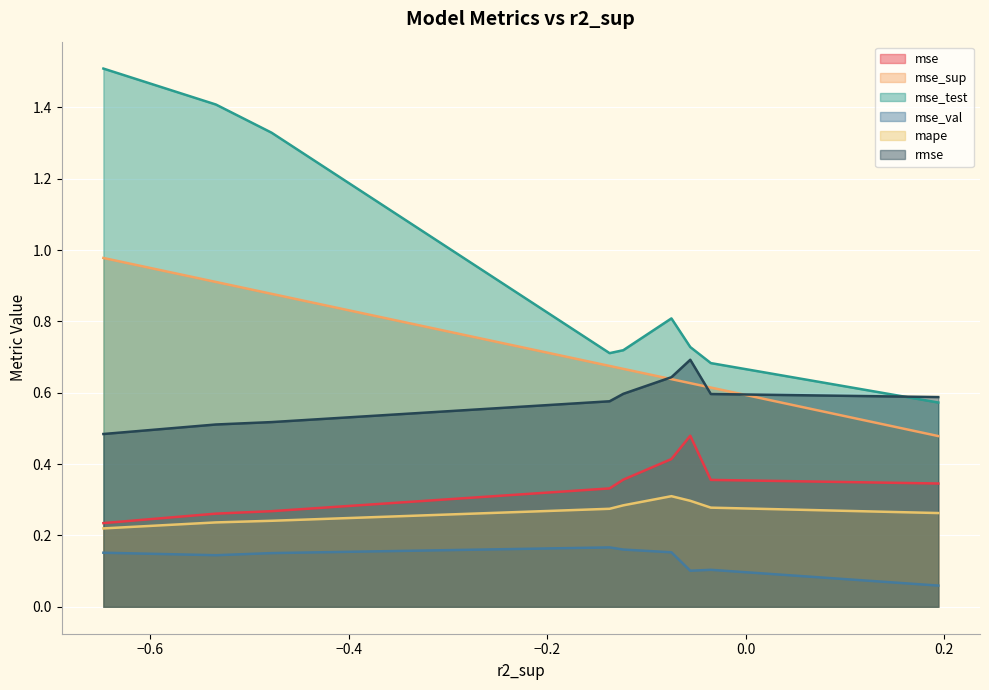

Reading left to right, transcribe all the data shown in this chart.

mse: model_1_0_3=0.3	model_1_0_2=0.4	model_1_0_0=0.5	model_1_0_1=0.4	model_1_0_4=0.4	model_1_0_5=0.3	model_1_0_6=0.3	model_1_0_7=0.3	model_1_0_8=0.2
mse_sup: model_1_0_3=0.5	model_1_0_2=0.6	model_1_0_0=0.6	model_1_0_1=0.6	model_1_0_4=0.7	model_1_0_5=0.7	model_1_0_6=0.9	model_1_0_7=0.9	model_1_0_8=1.0
mse_test: model_1_0_3=0.6	model_1_0_2=0.7	model_1_0_0=0.7	model_1_0_1=0.8	model_1_0_4=0.7	model_1_0_5=0.7	model_1_0_6=1.3	model_1_0_7=1.4	model_1_0_8=1.5
mse_val: model_1_0_3=0.1	model_1_0_2=0.1	model_1_0_0=0.1	model_1_0_1=0.2	model_1_0_4=0.2	model_1_0_5=0.2	model_1_0_6=0.2	model_1_0_7=0.1	model_1_0_8=0.2
mape: model_1_0_3=0.3	model_1_0_2=0.3	model_1_0_0=0.3	model_1_0_1=0.3	model_1_0_4=0.3	model_1_0_5=0.3	model_1_0_6=0.2	model_1_0_7=0.2	model_1_0_8=0.2
rmse: model_1_0_3=0.6	model_1_0_2=0.6	model_1_0_0=0.7	model_1_0_1=0.6	model_1_0_4=0.6	model_1_0_5=0.6	model_1_0_6=0.5	model_1_0_7=0.5	model_1_0_8=0.5